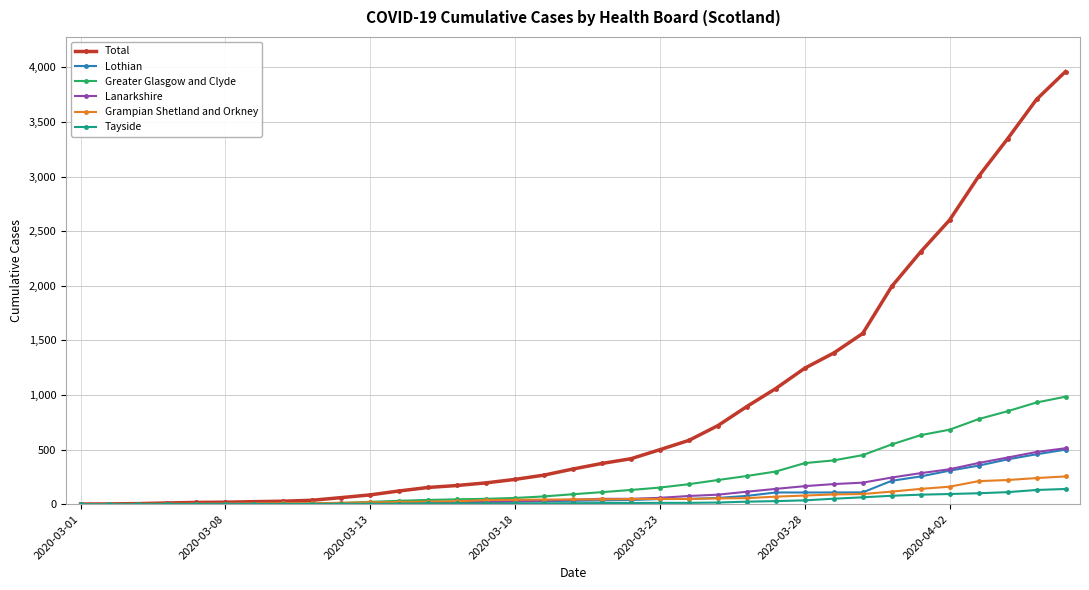

Which series has the largest range (max minus min)?

Total